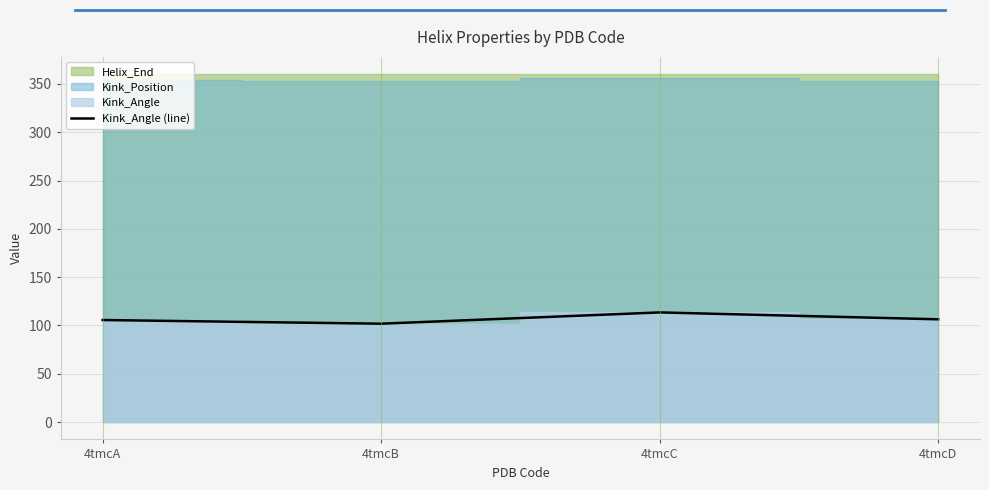

What is the sum of the values at 4tmcB and 4tmcC?

215.3